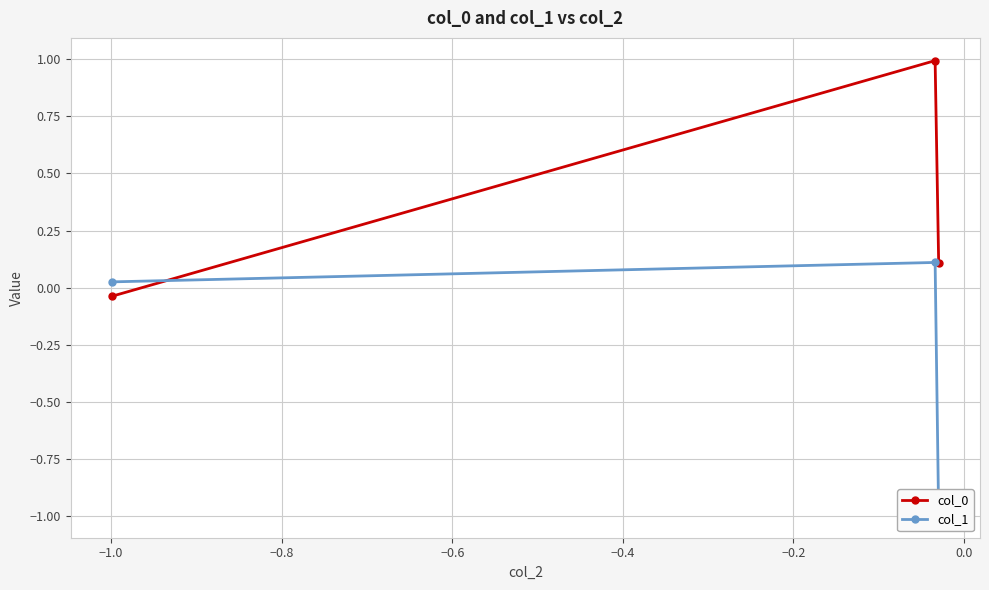

What is the value of the col_0 point at the 2nd from the left?

1.0